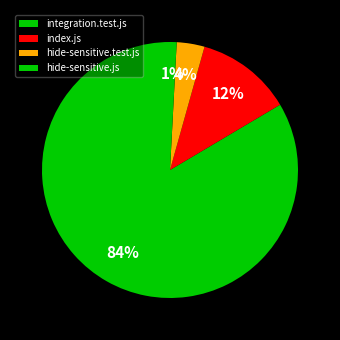

Between integration.test.js and hide-sensitive.test.js, which is larger?

integration.test.js